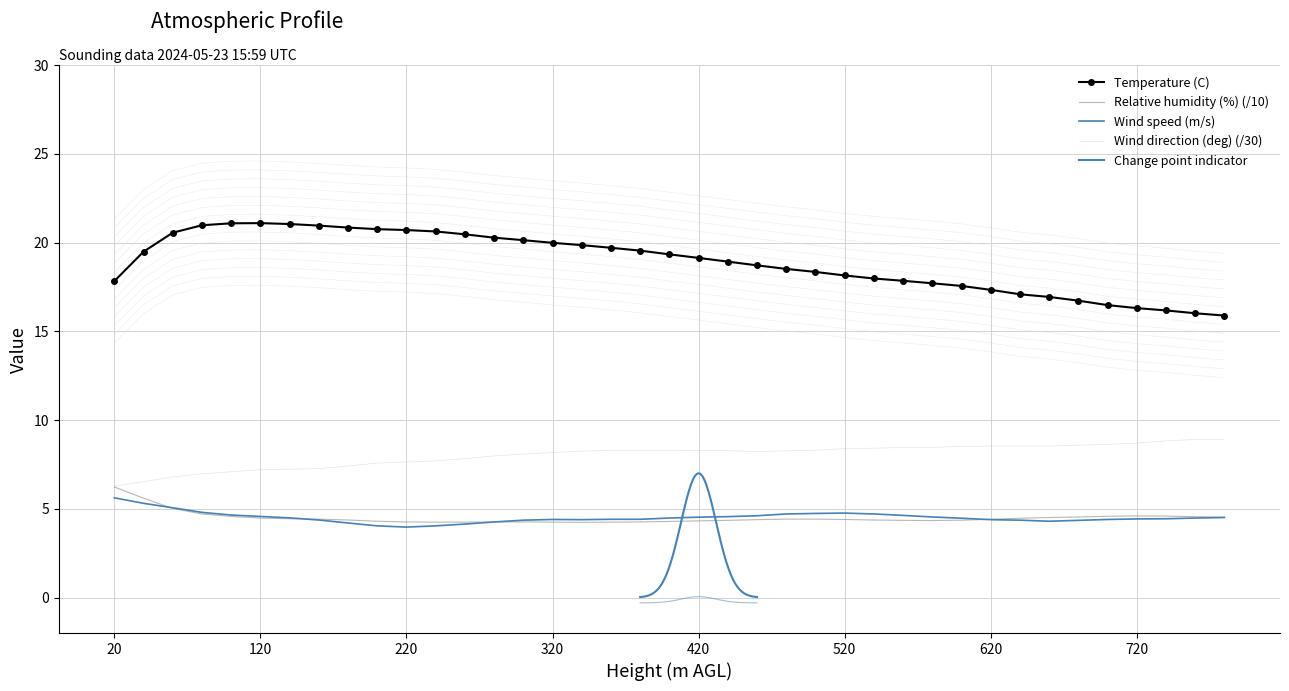

What is the difference between the maximum and minimum values in the Relative humidity (%) series?

2.0